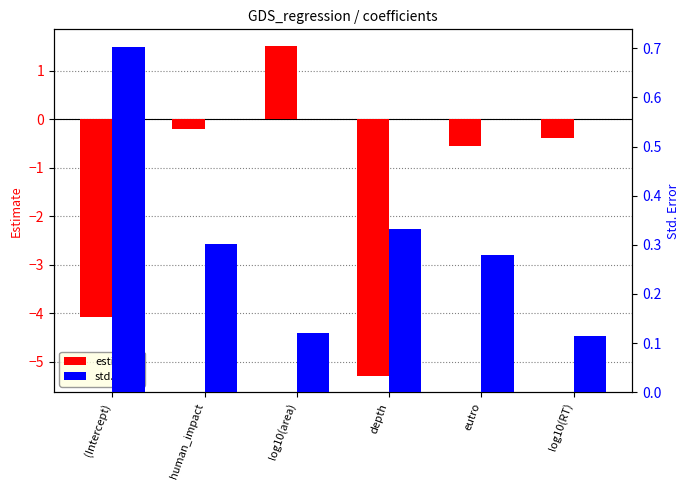

At which label does estimate first exceed 0?

log10(area)